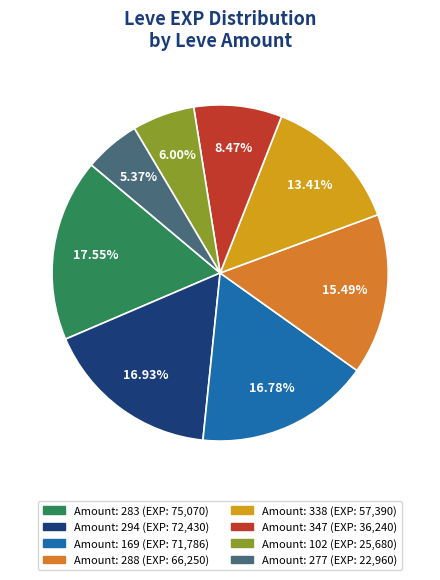

Is there a majority slice in this chart?

No